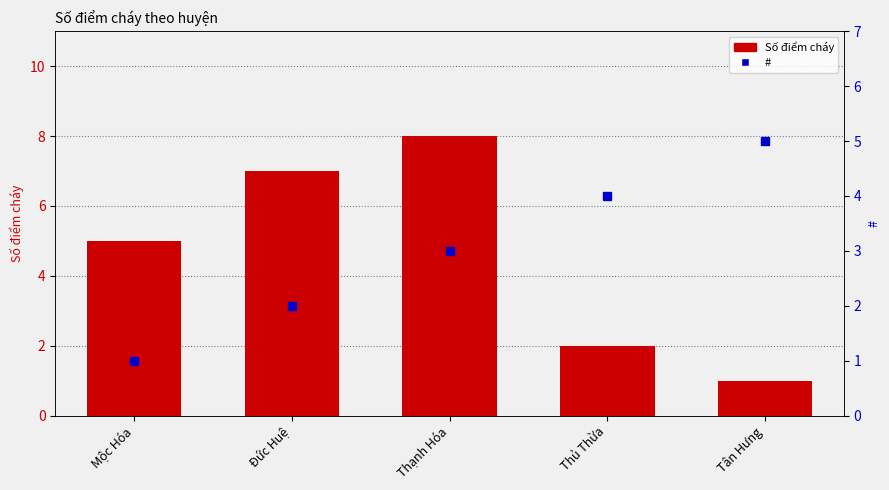

The Số điểm cháy series shows 5 at Mộc Hóa. True or false?

True